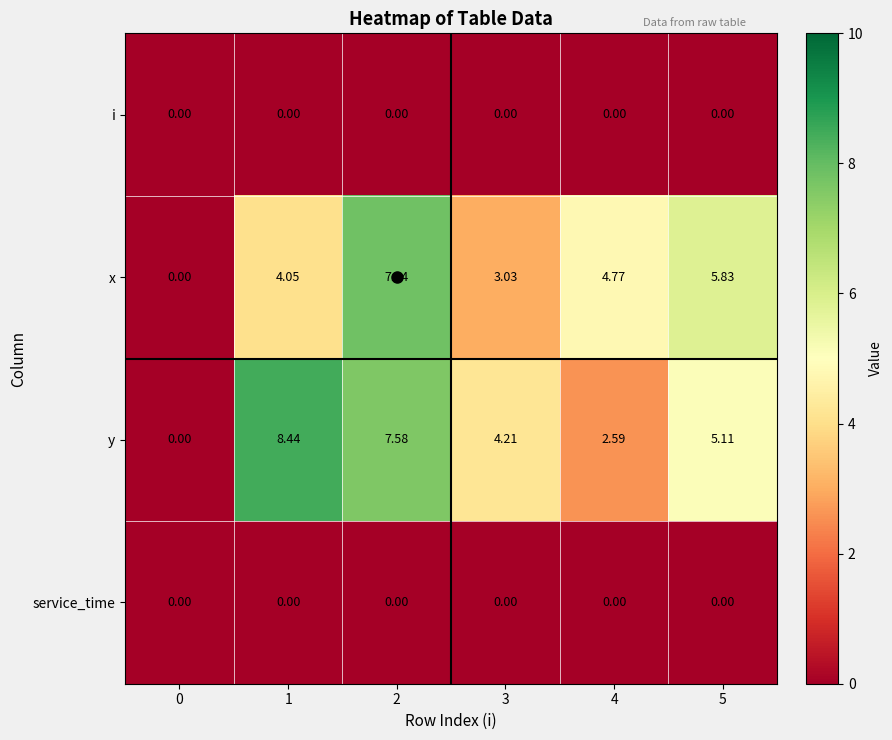

At how many categories does at least one series exceed 1?

5